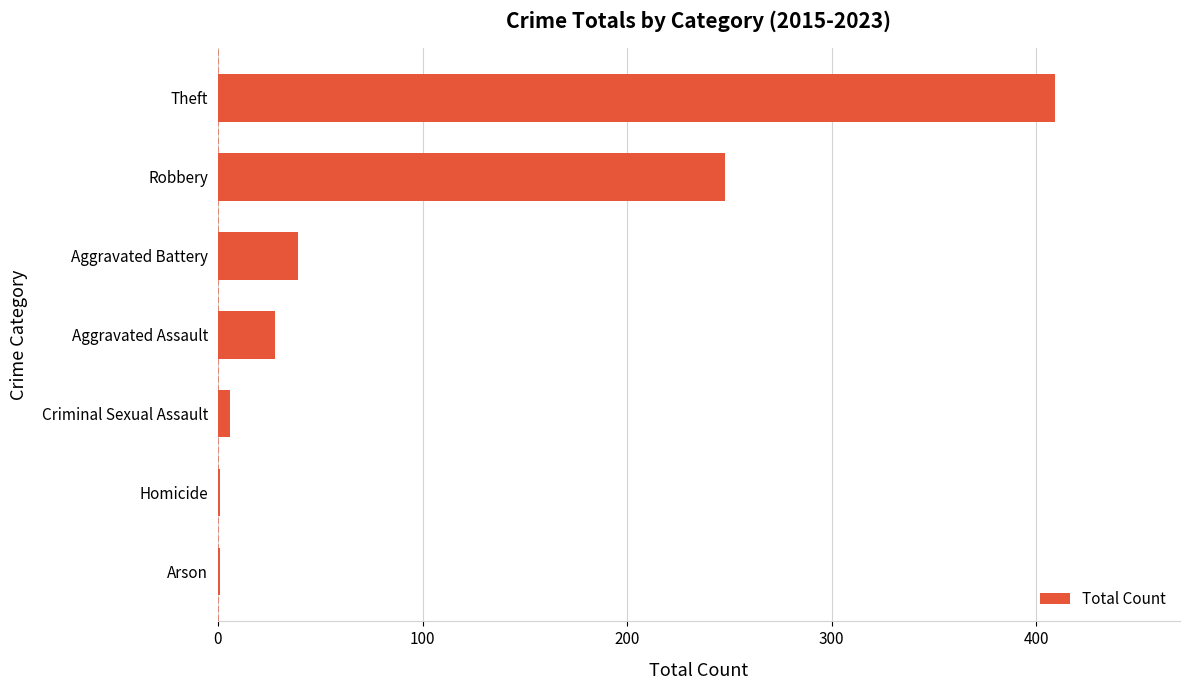

How many series are shown in this chart?

1